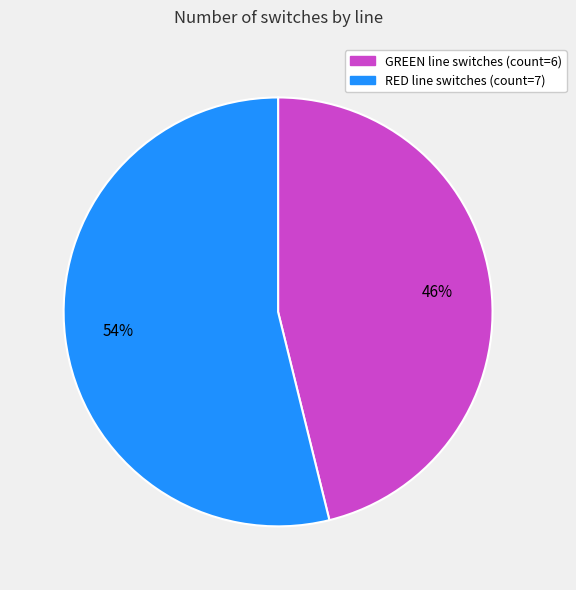

Approximately how many times larger is the value at GREEN compared to RED?

0.9